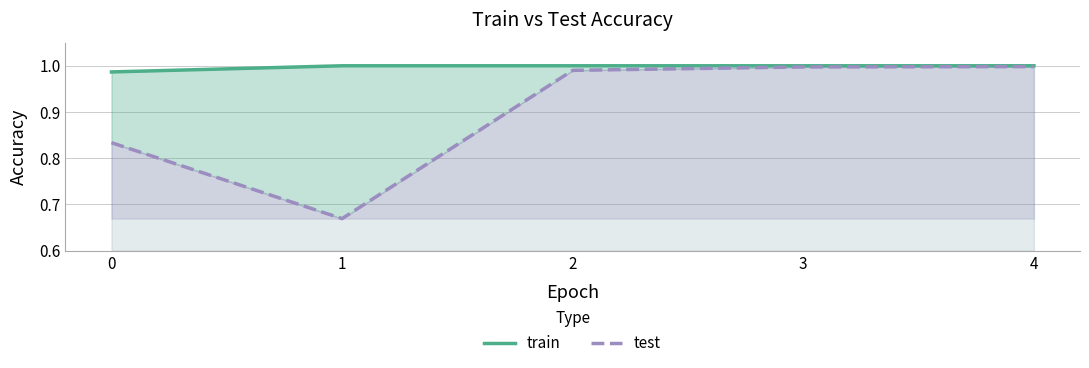

True or false: test and train cross at least once.

False